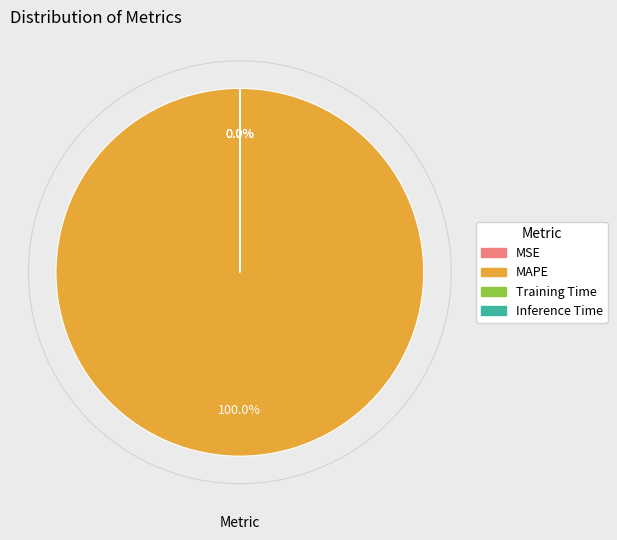

Which has a higher value, MAPE or Inference Time?

MAPE